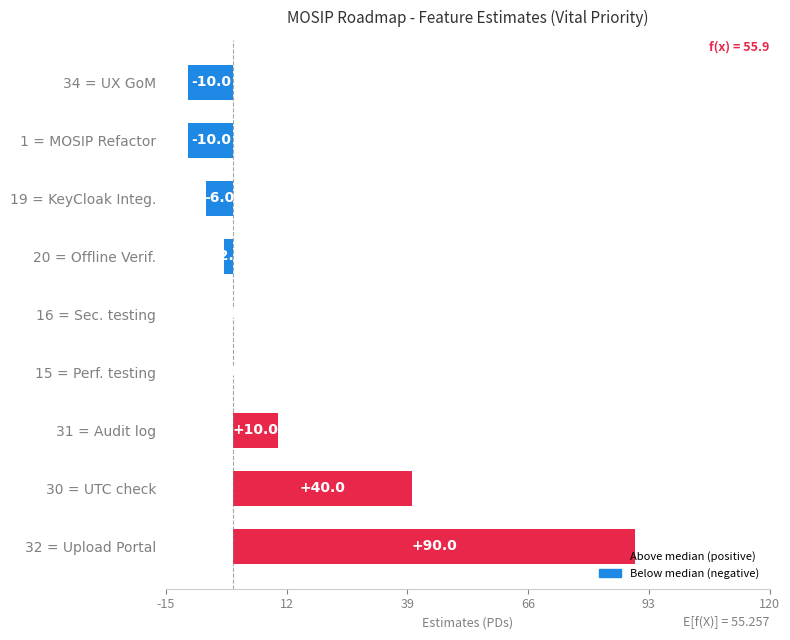

The value at 19 = KeyCloak Integ. is -6. True or false?

True